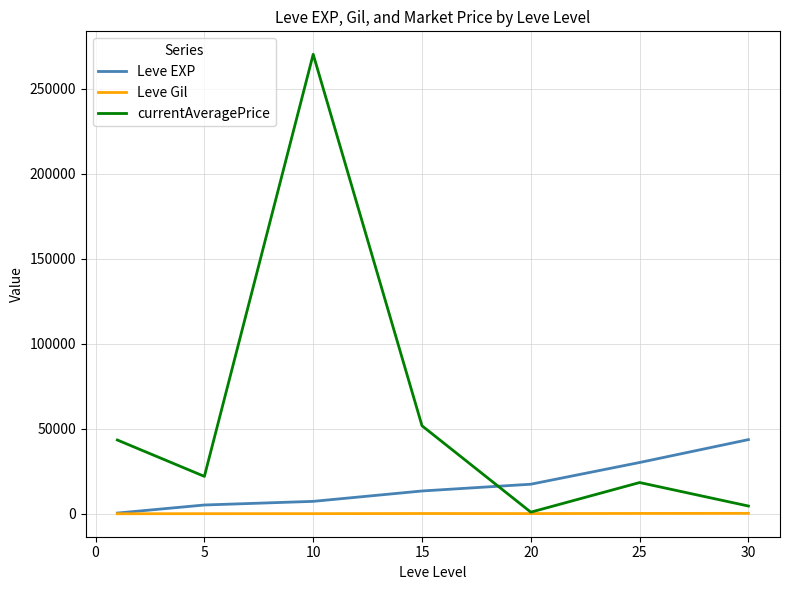

Which series has the largest range (max minus min)?

currentAveragePrice